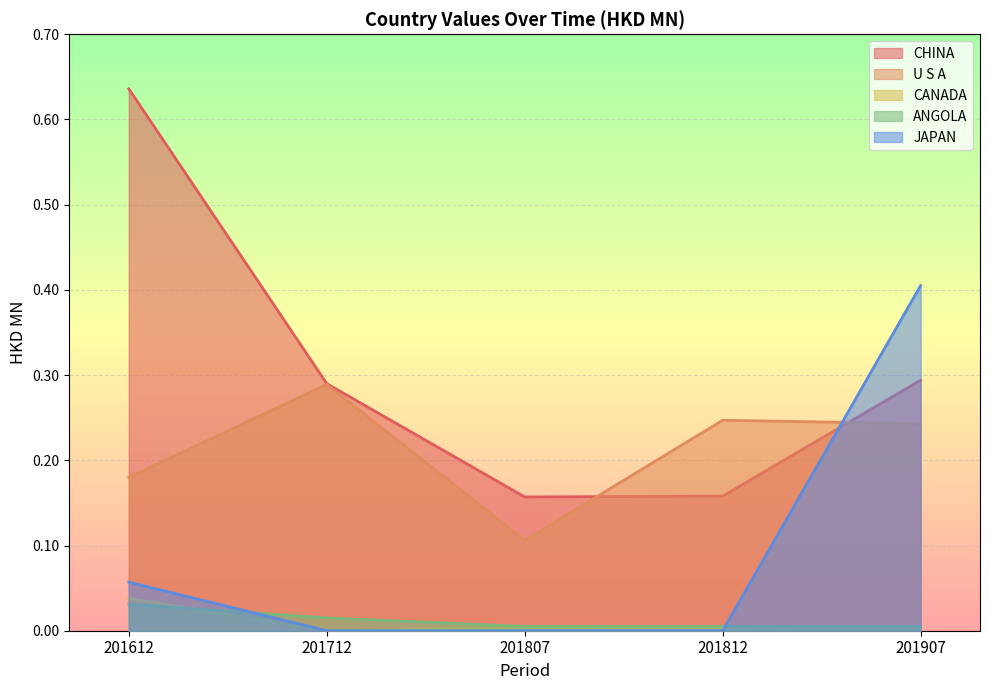

At 201712, list the series in order from largest to smallest.

CHINA, U S A, ANGOLA, CANADA, JAPAN